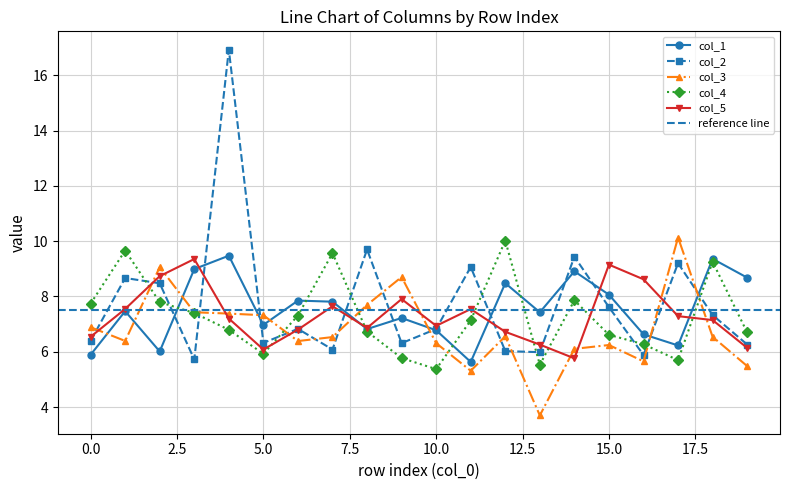

What is the greatest value displayed?

16.9